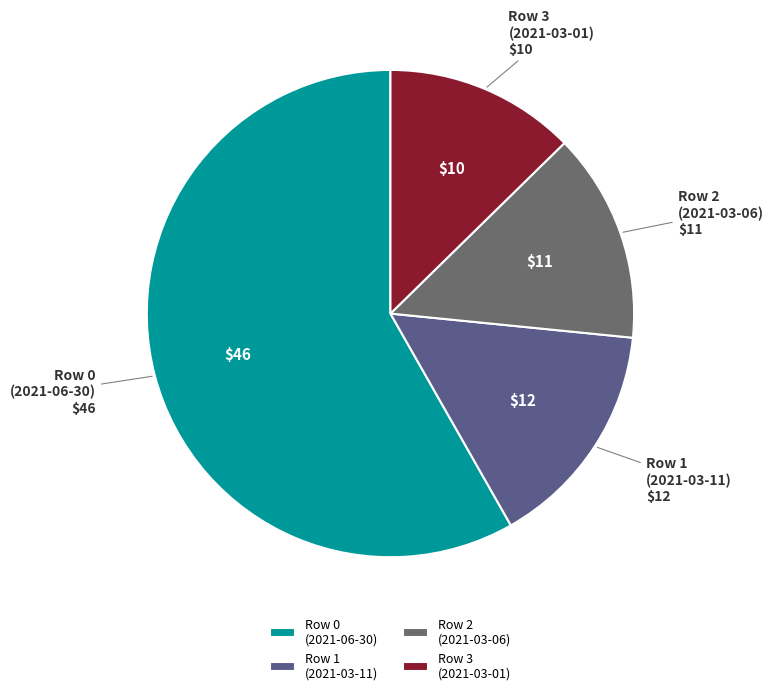

Which category has the biggest portion of the pie?

Row 0 (2021-06-30)